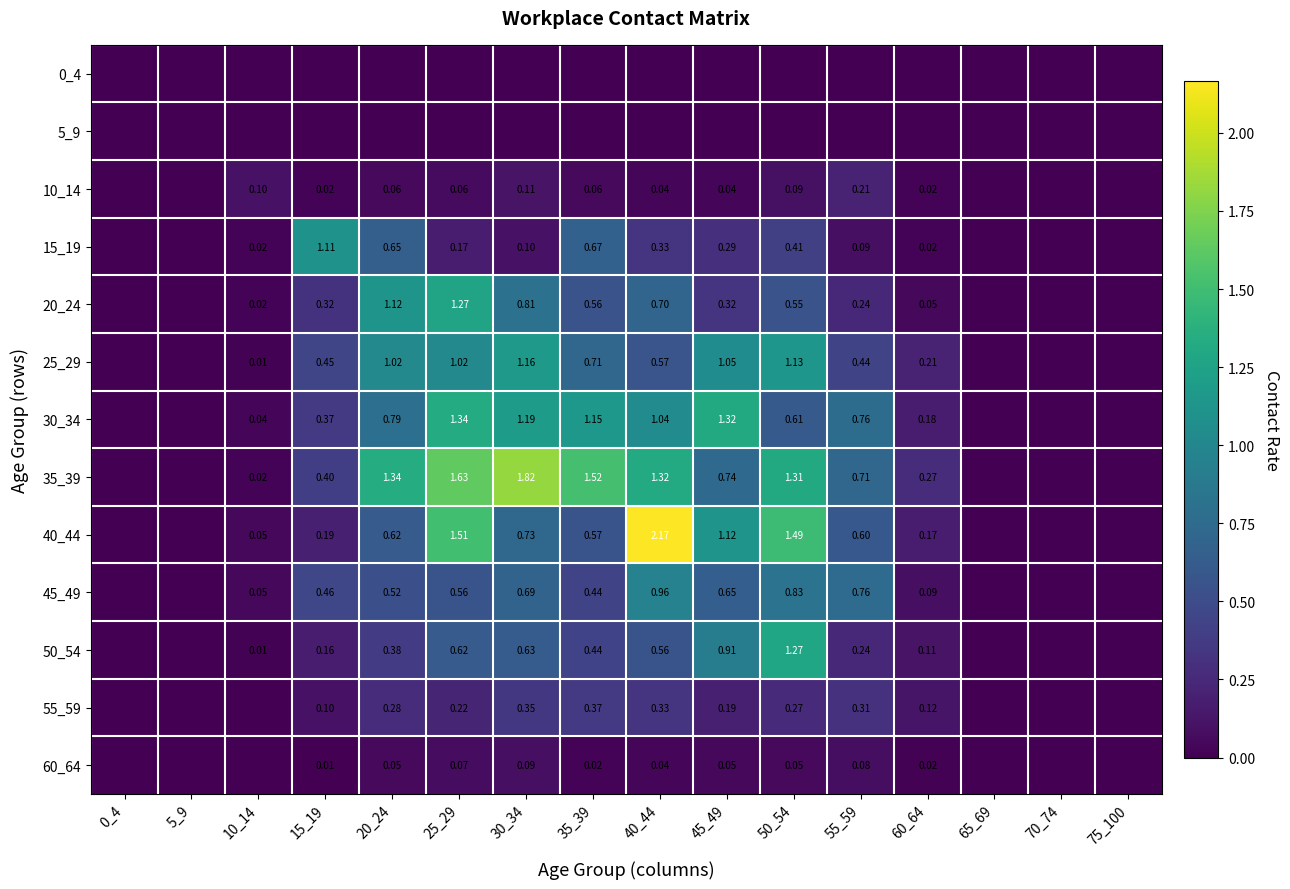

Which series has the largest total across all categories?

35_39